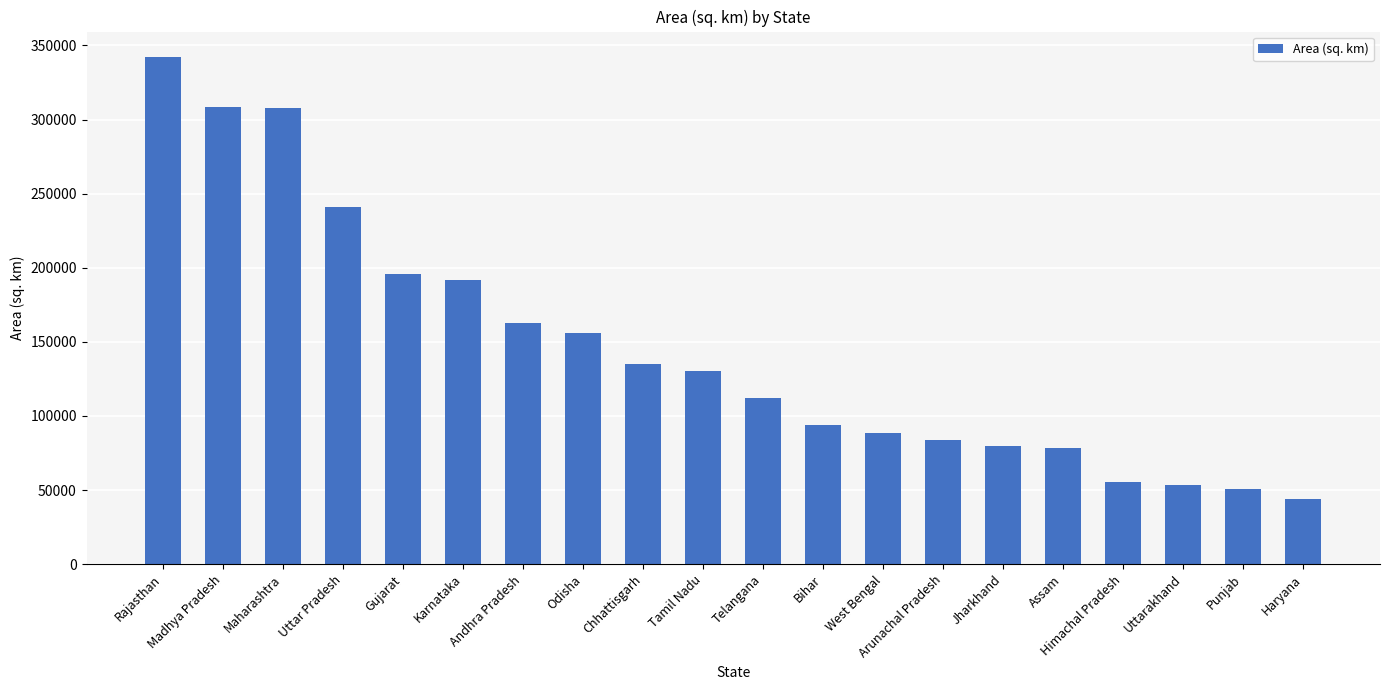

What is the maximum value shown in the chart?

342239